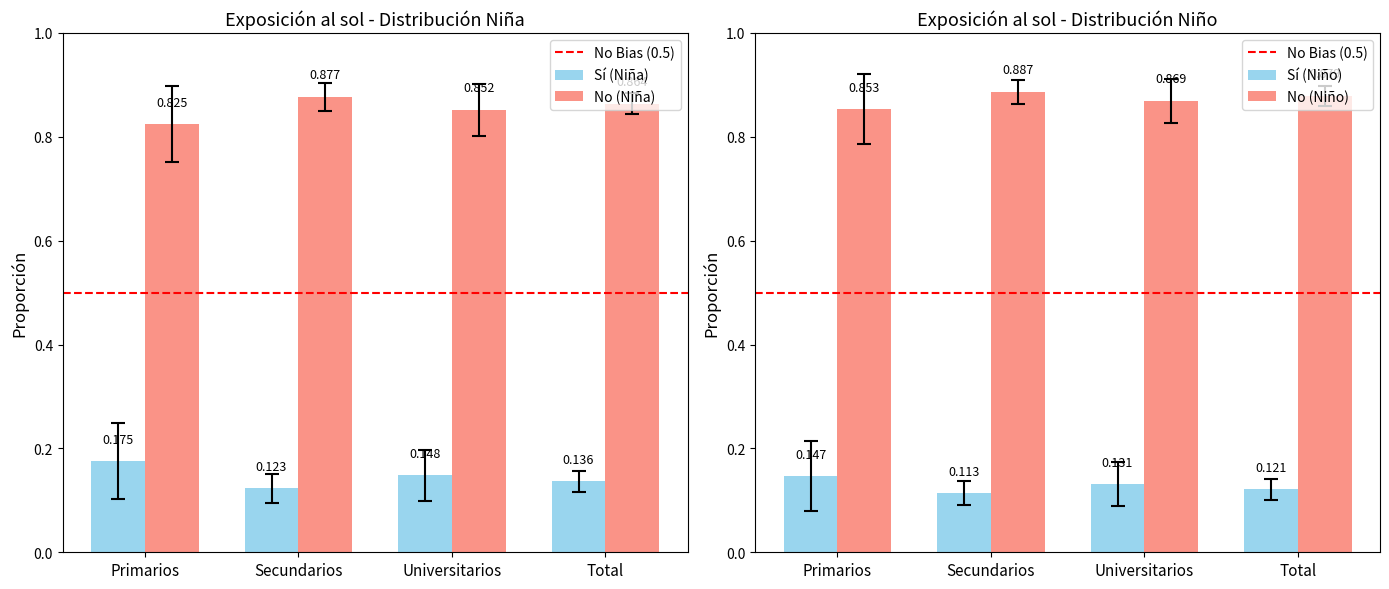

What is the sum of all Sí (Niña) values?

0.6